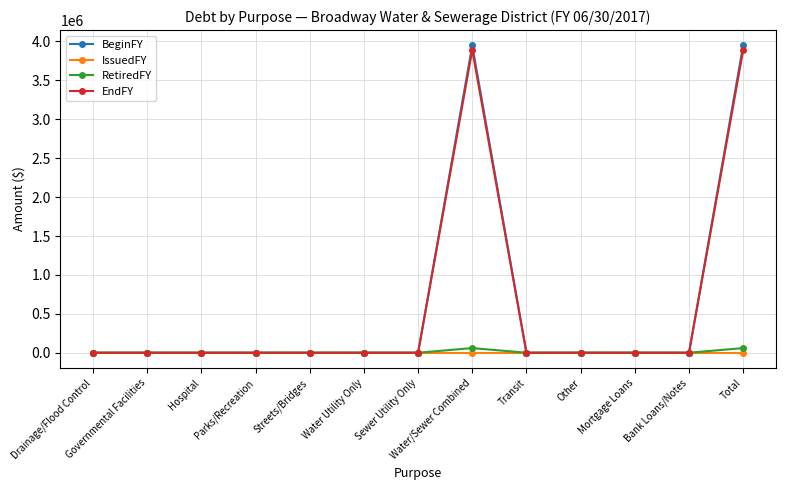

True or false: EndFY has more than 0 interior local peaks.

True